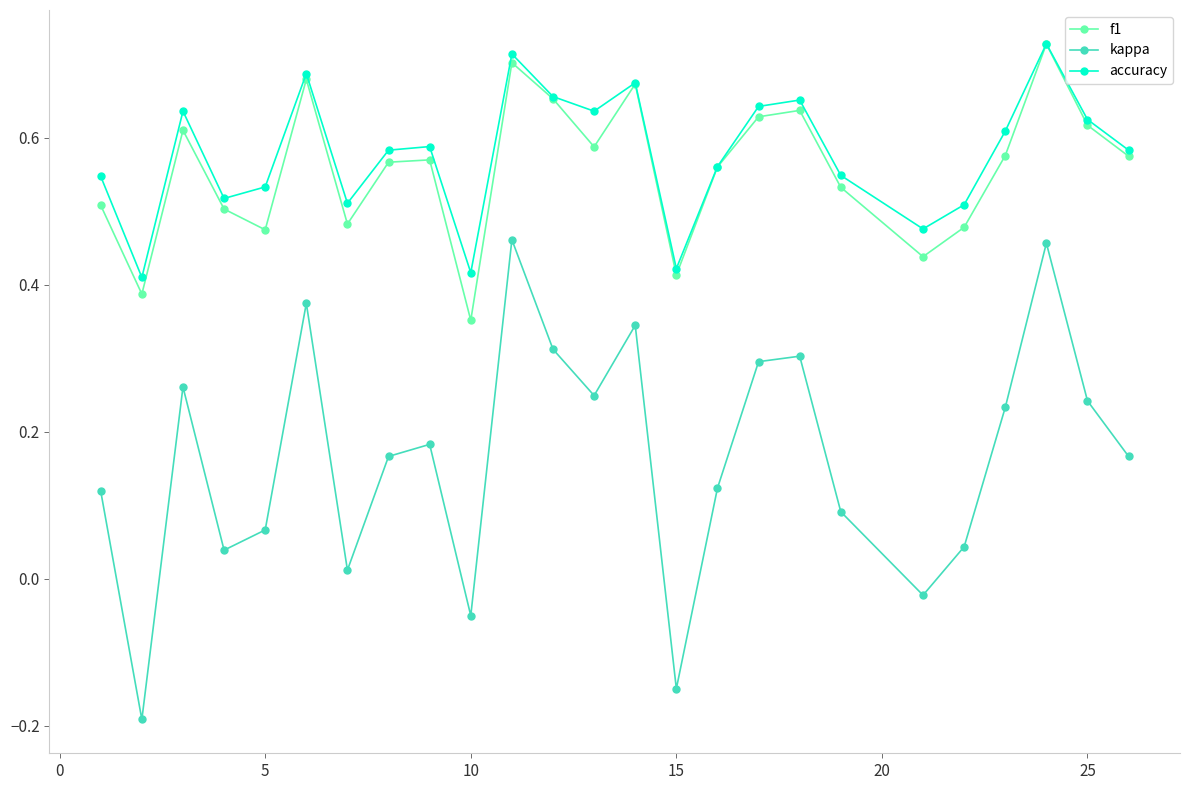

How many accuracy values are between 0 and 1?

25